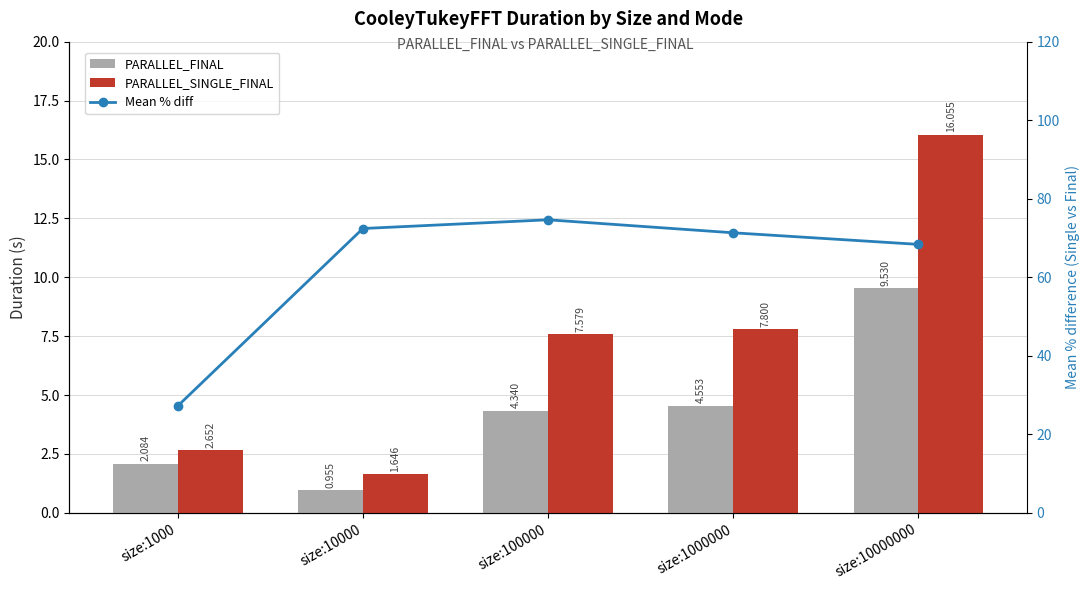

Where is Mean % diff nearest to the value 50?

size:10000000